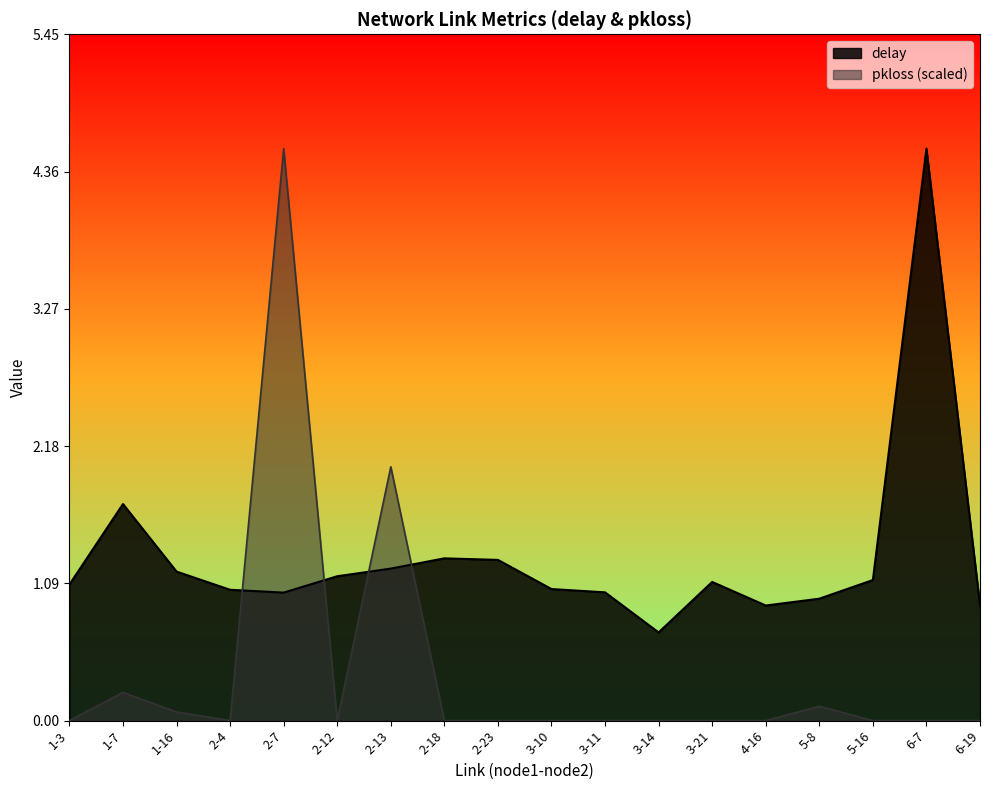

At how many categories does at least one series exceed 0?

18